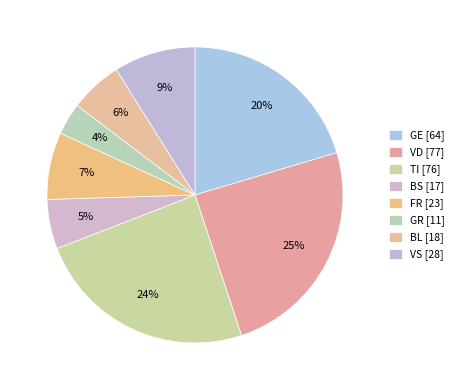

Count the number of slices in the pie.

8